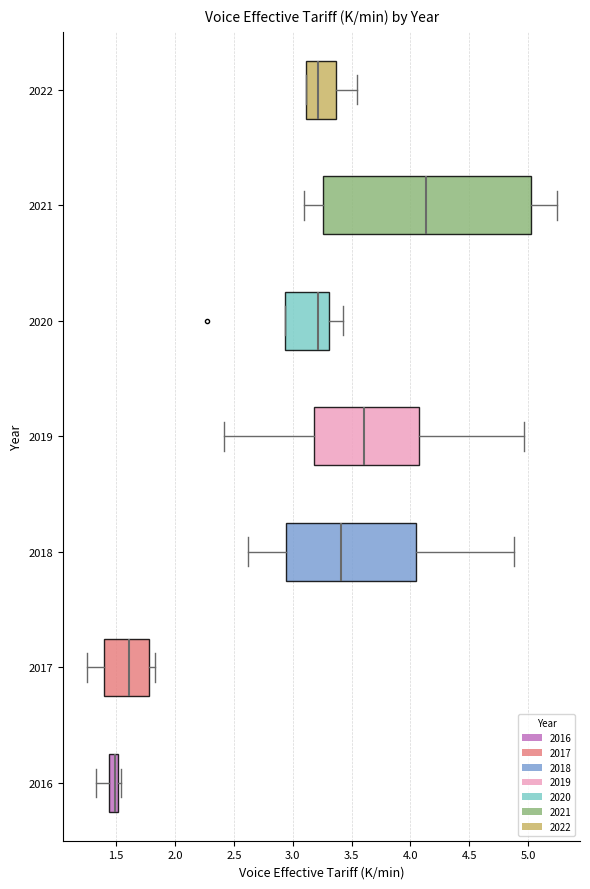

Which box has the furthest to the left median line?

2016